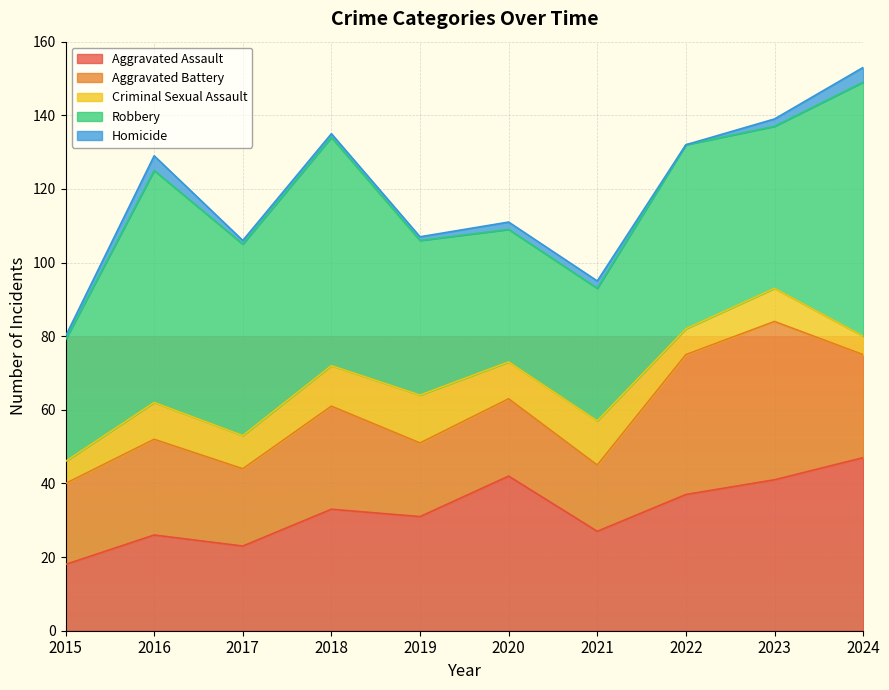

What is the sum of all Aggravated Assault values?

325